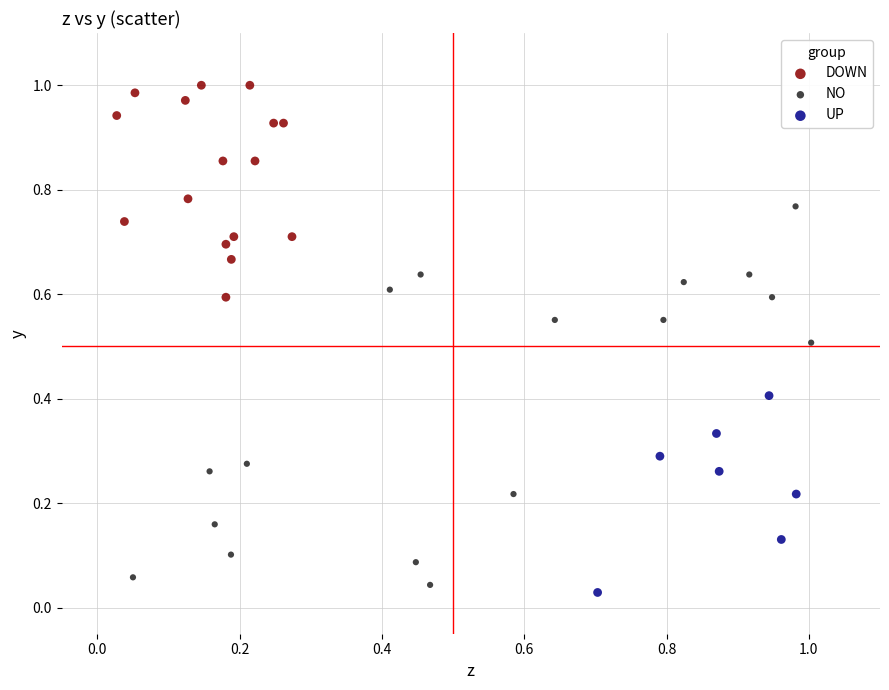

Which series reaches the maximum Y coordinate?

DOWN